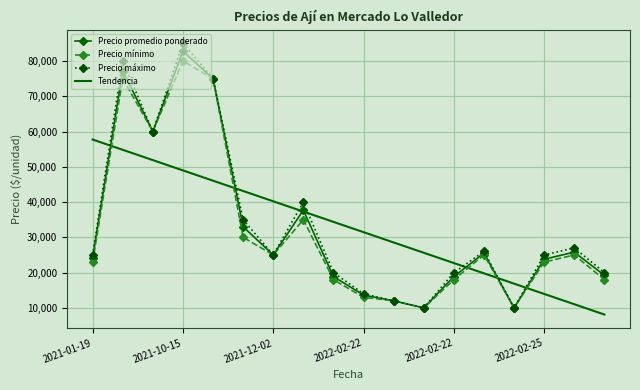

True or false: Tendencia and Precio mínimo intersect in this chart.

True